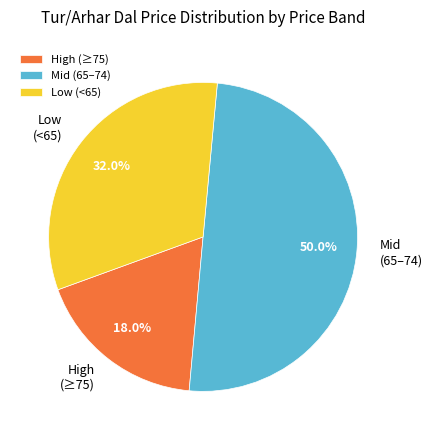

To the nearest percent, what is the average slice percentage?

33%